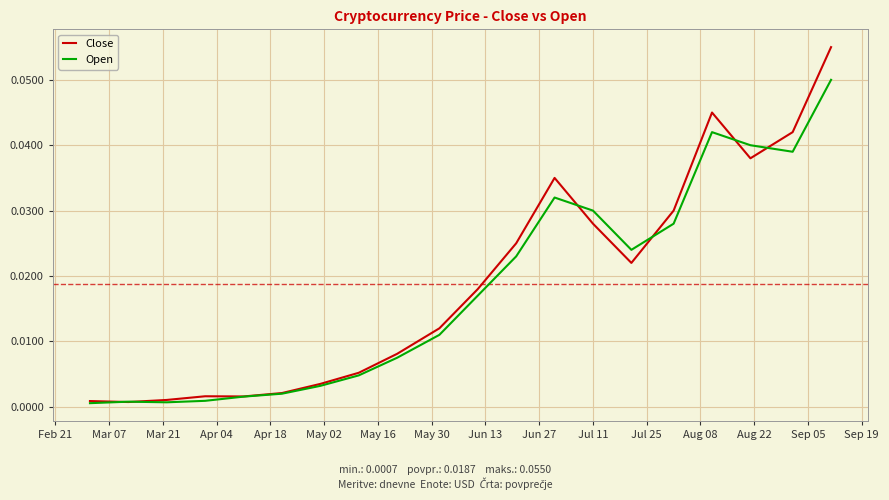

Which series has the widest spread of values?

Close